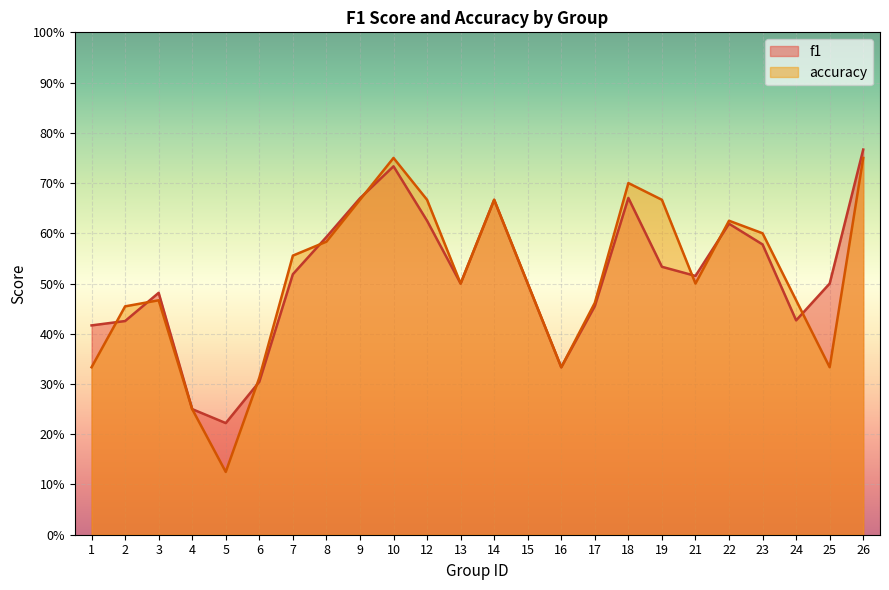

What is the sum of all f1 values?

12.3